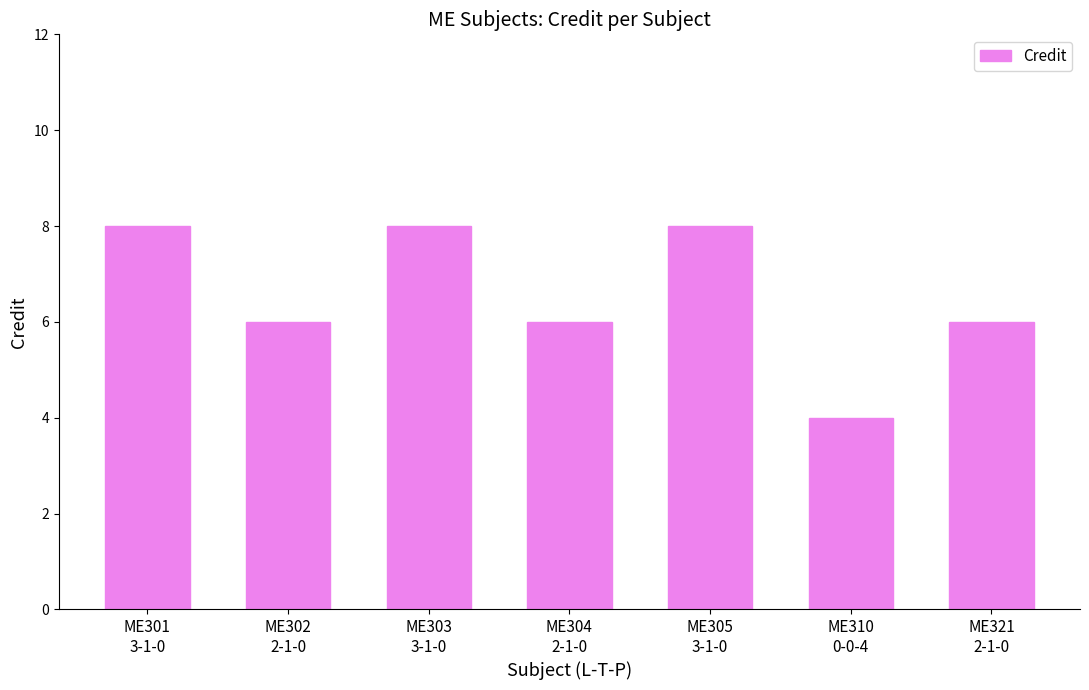

What value does the data have at ME321
2-1-0?

6